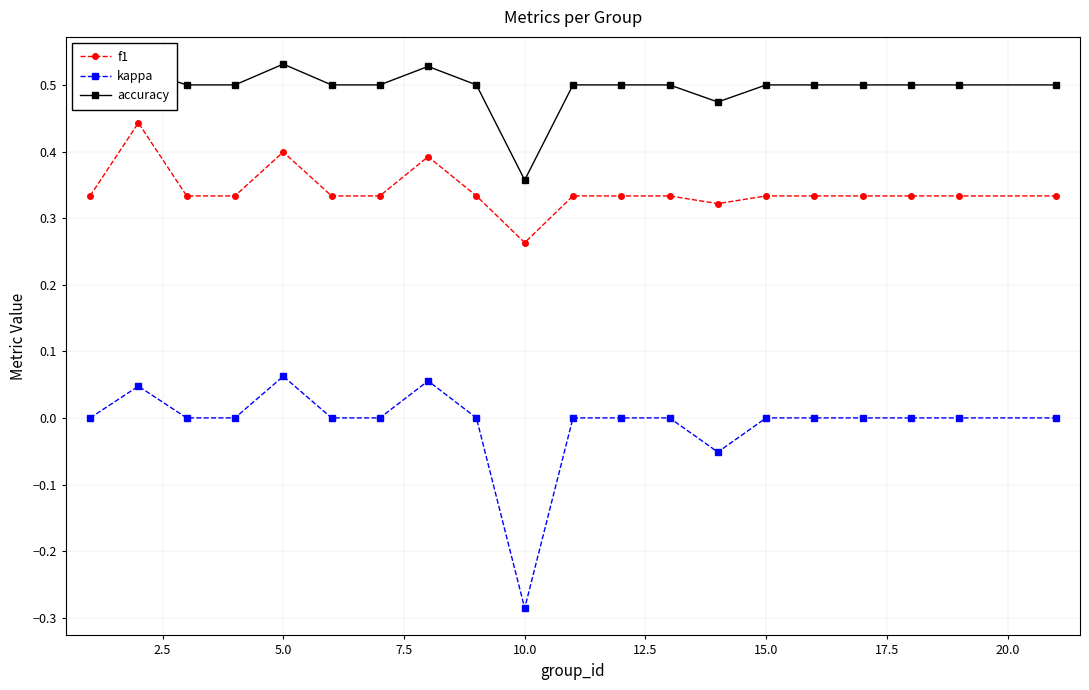

What is the sum of all f1 values?

6.8